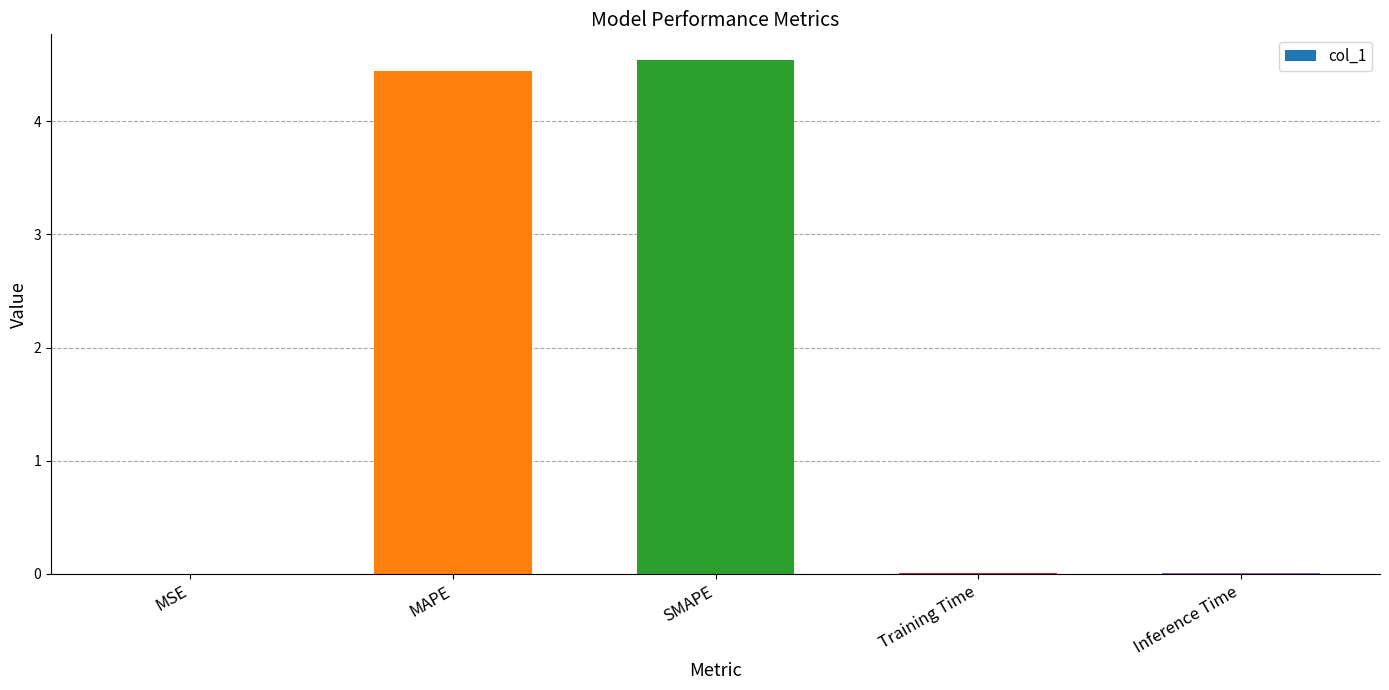

What is the change in value from MAPE to SMAPE?

+0.1